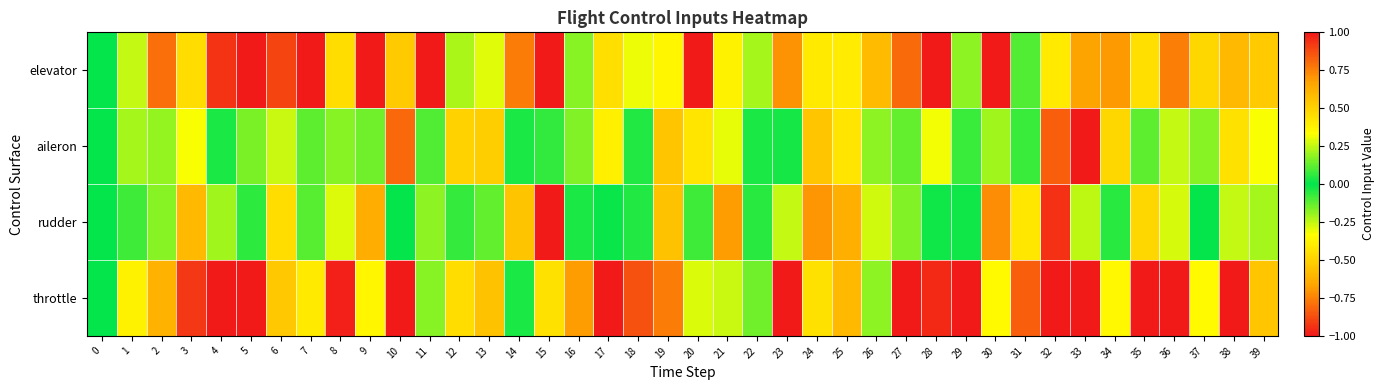

At how many categories does at least one series exceed 0?

39